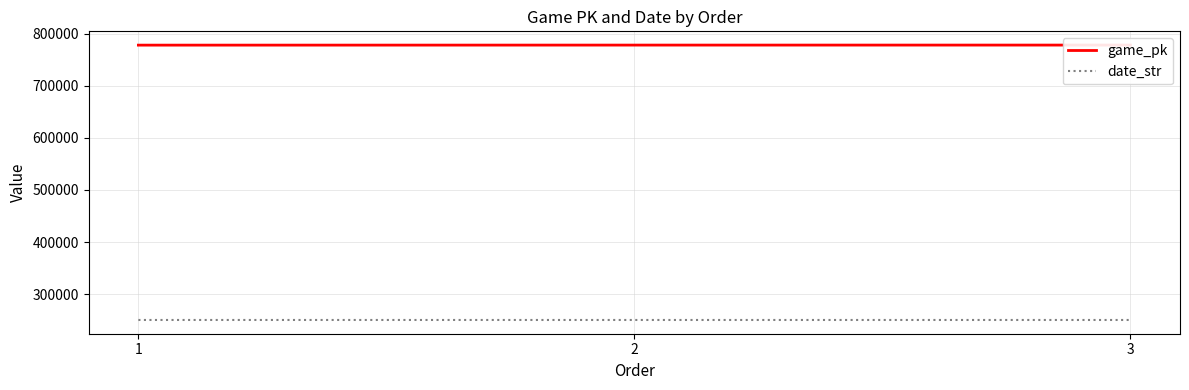

Where does the date_str series first go above 250522?

1